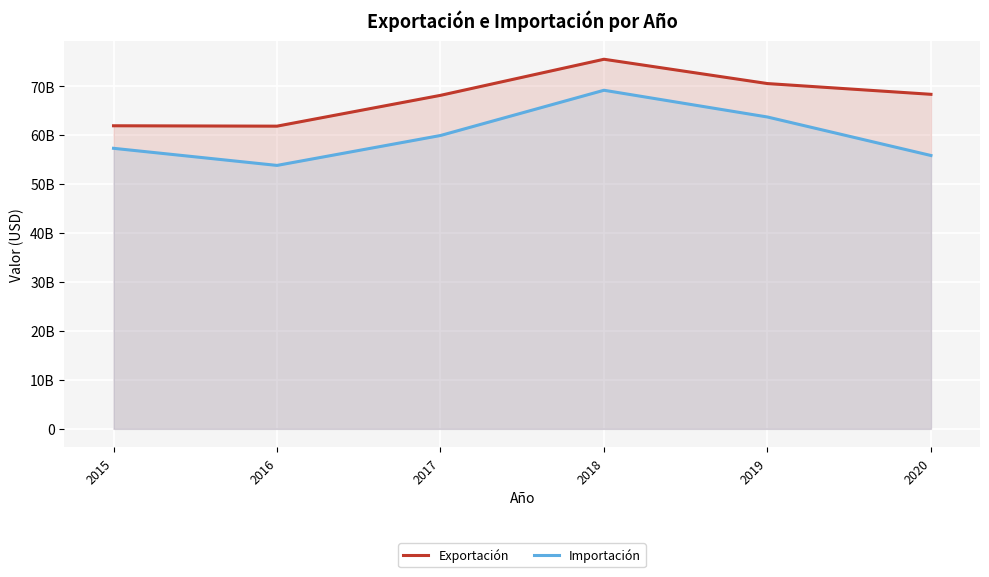

True or false: Exportación has a value of 94457272325 at 2016.

False